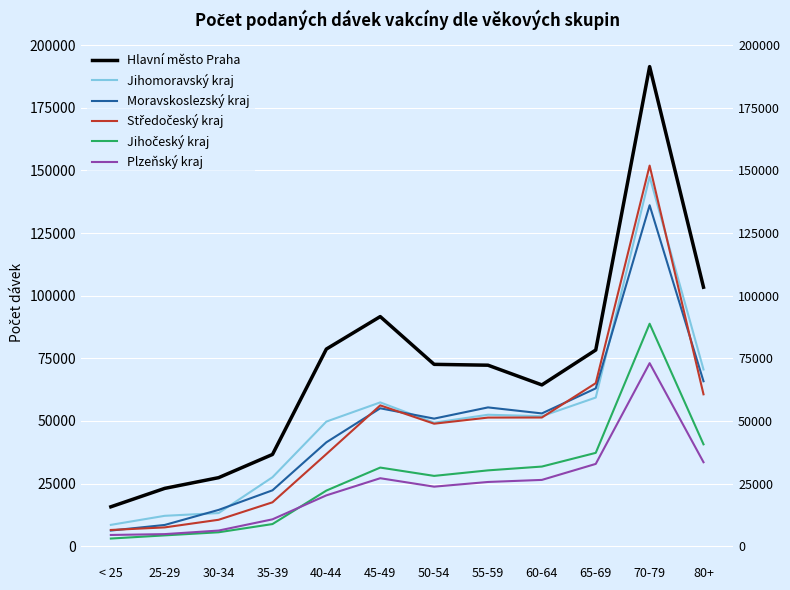

Which series has the largest range (max minus min)?

Hlavní město Praha